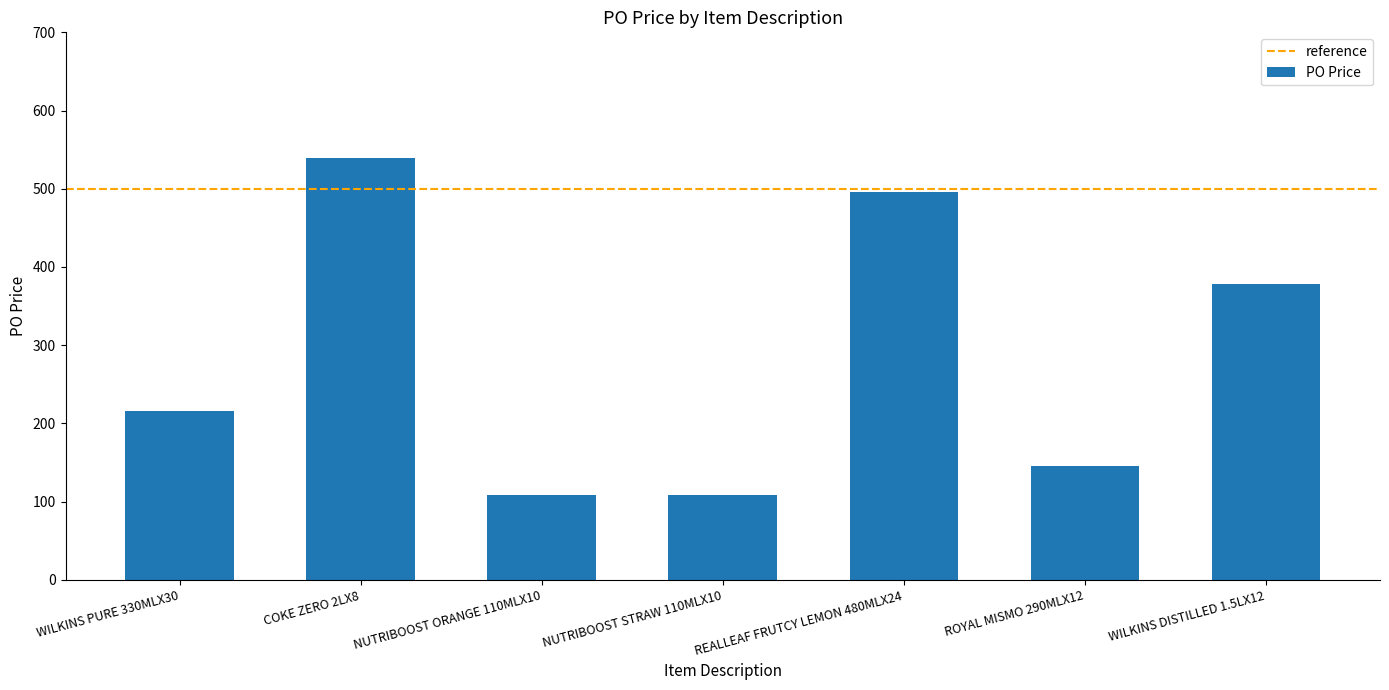

How many categories are shown in the chart?

7